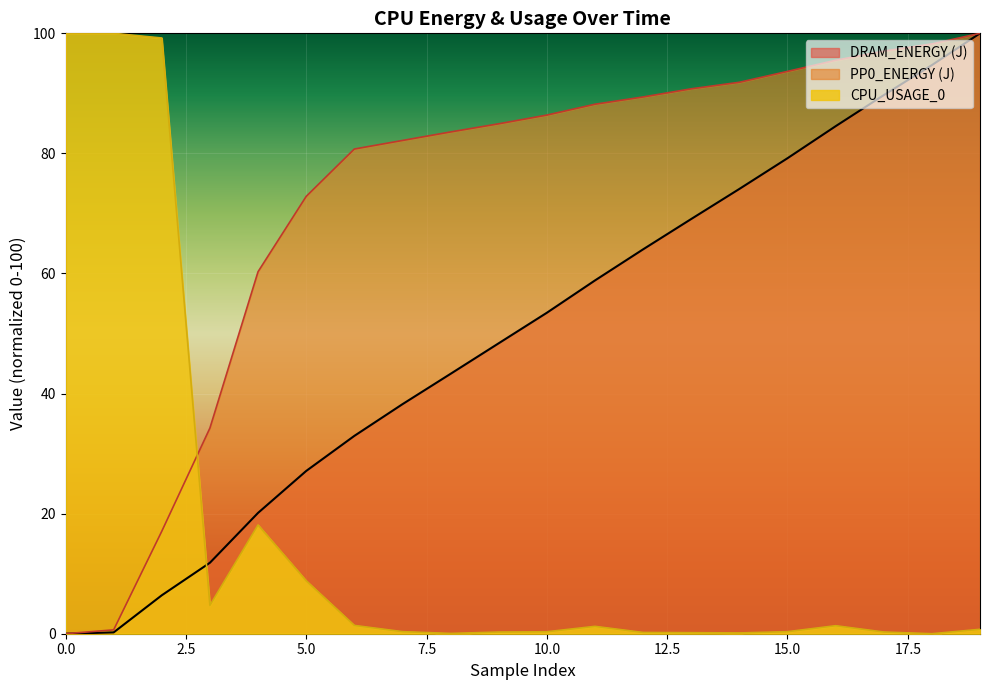

Is the value of PP0_ENERGY (J) at 200 greater than the value of DRAM_ENERGY (J) at 0?

Yes